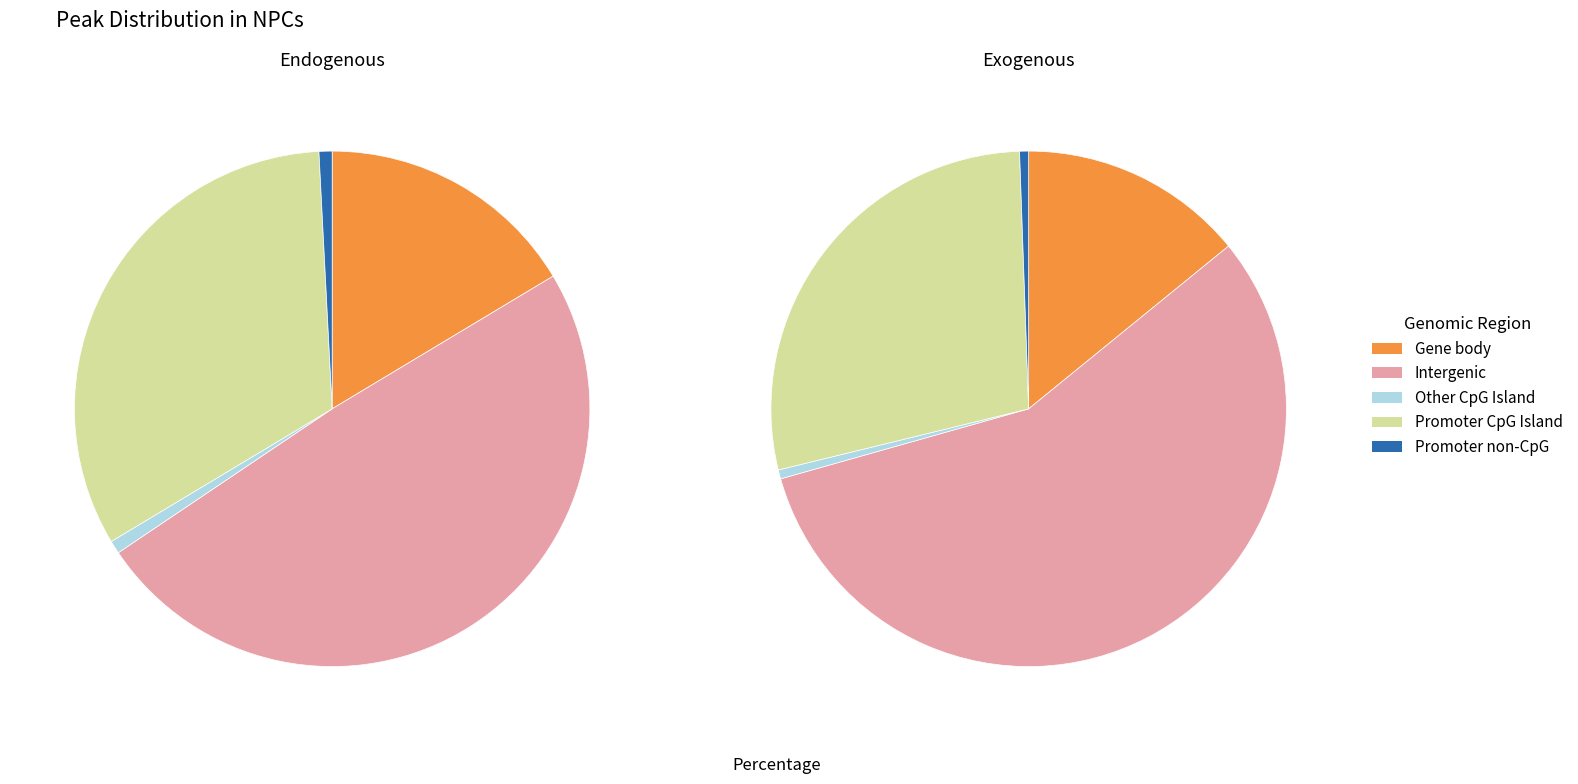

Is there any slice that represents more than half of the pie?

No